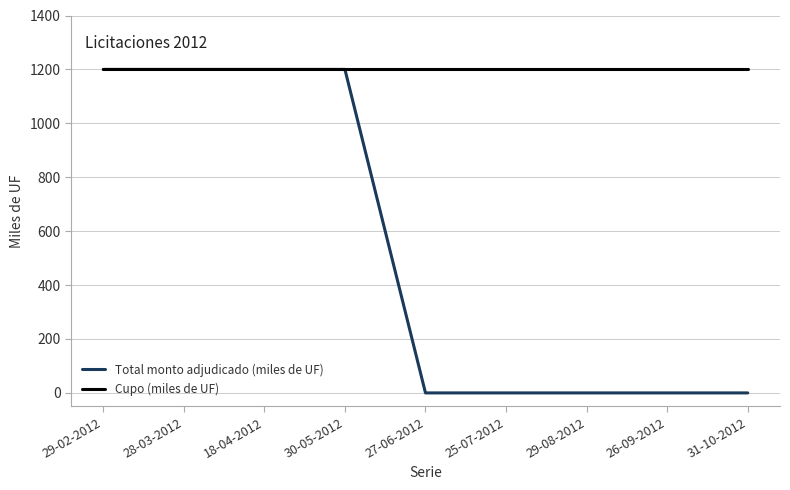

What are all the series names shown in the legend?

Total monto adjudicado (miles de UF), Cupo (miles de UF)